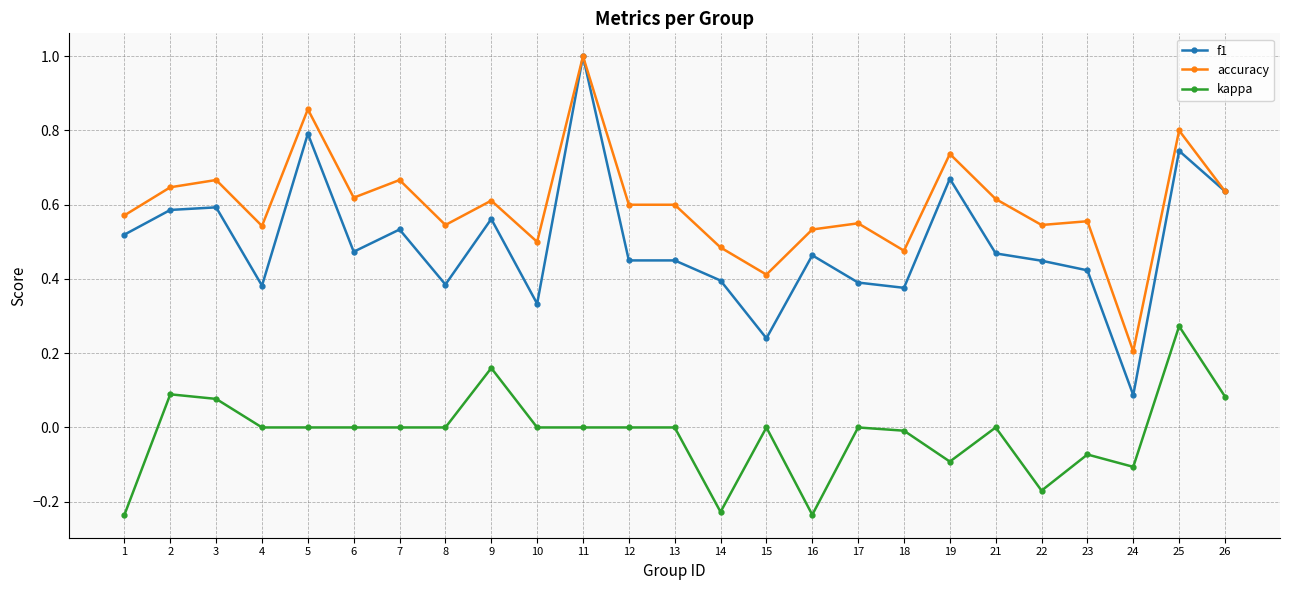

Rank the series by their average value, from lowest to highest.

kappa, f1, accuracy